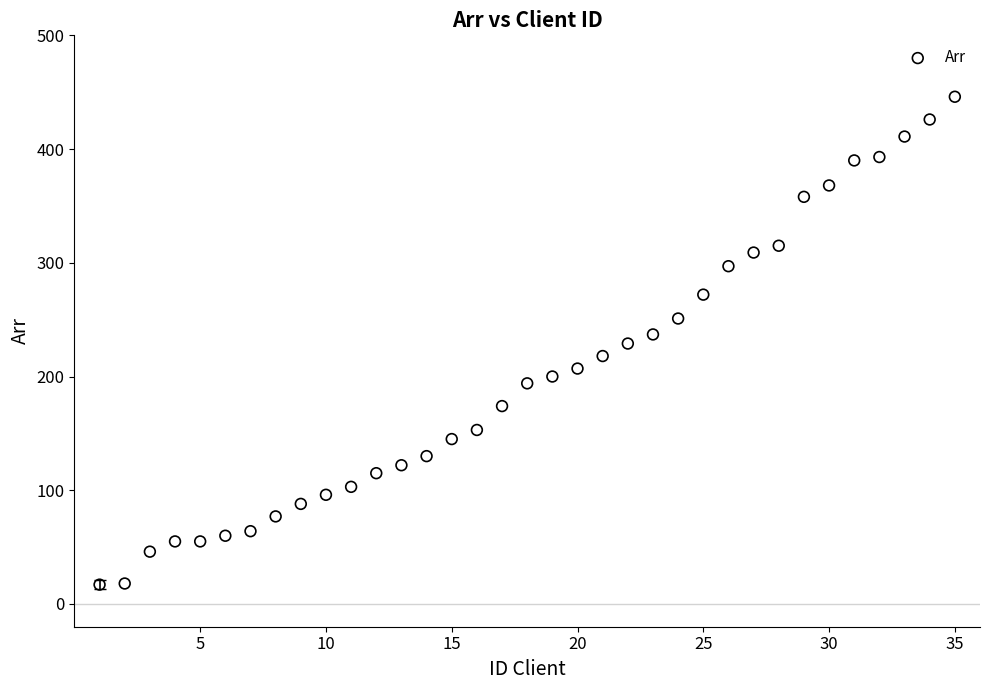

What is the range of Y values (max minus min)?

429